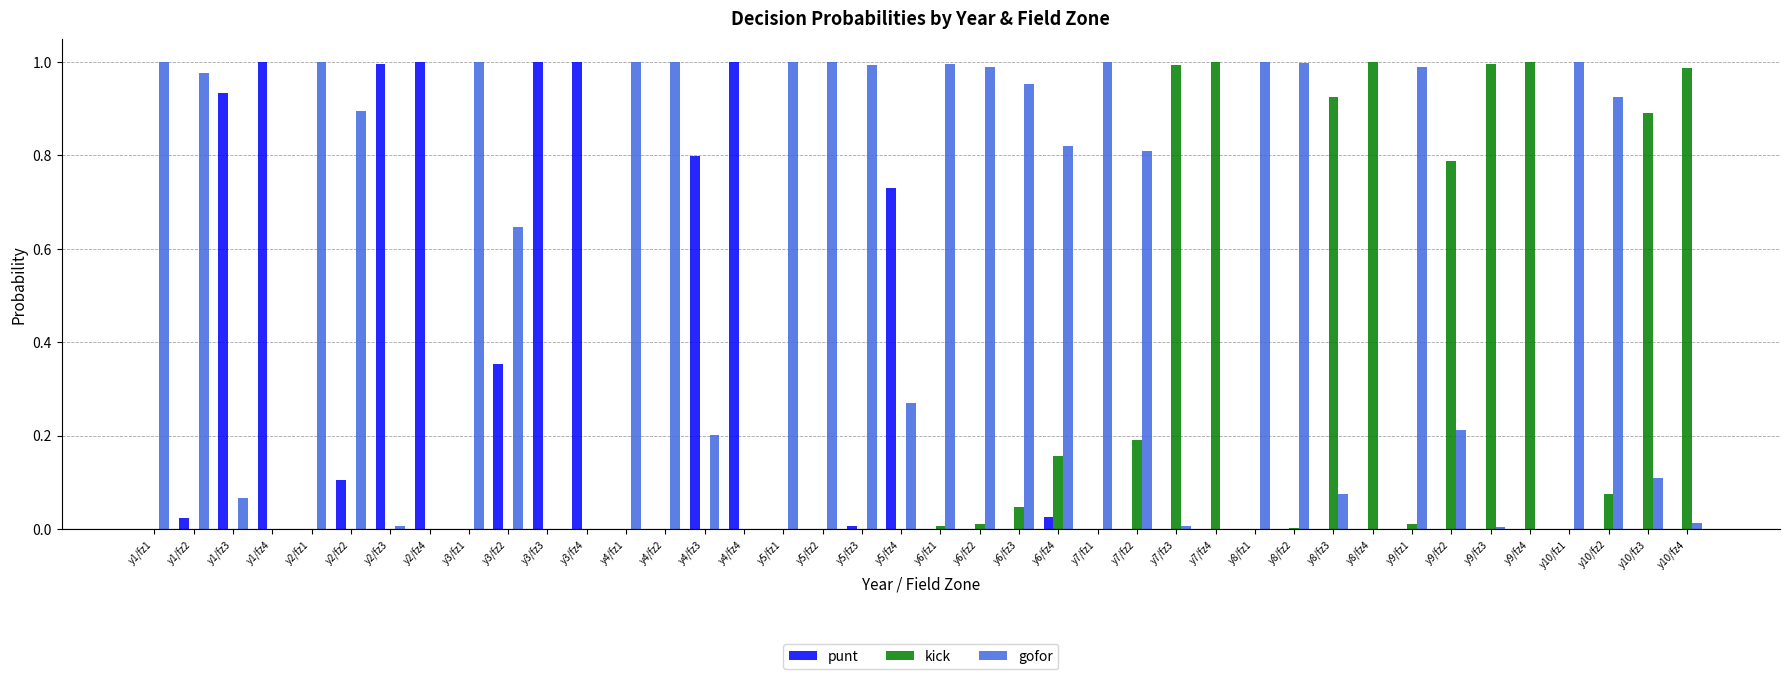

What is the sum of all gofor values?

22.0